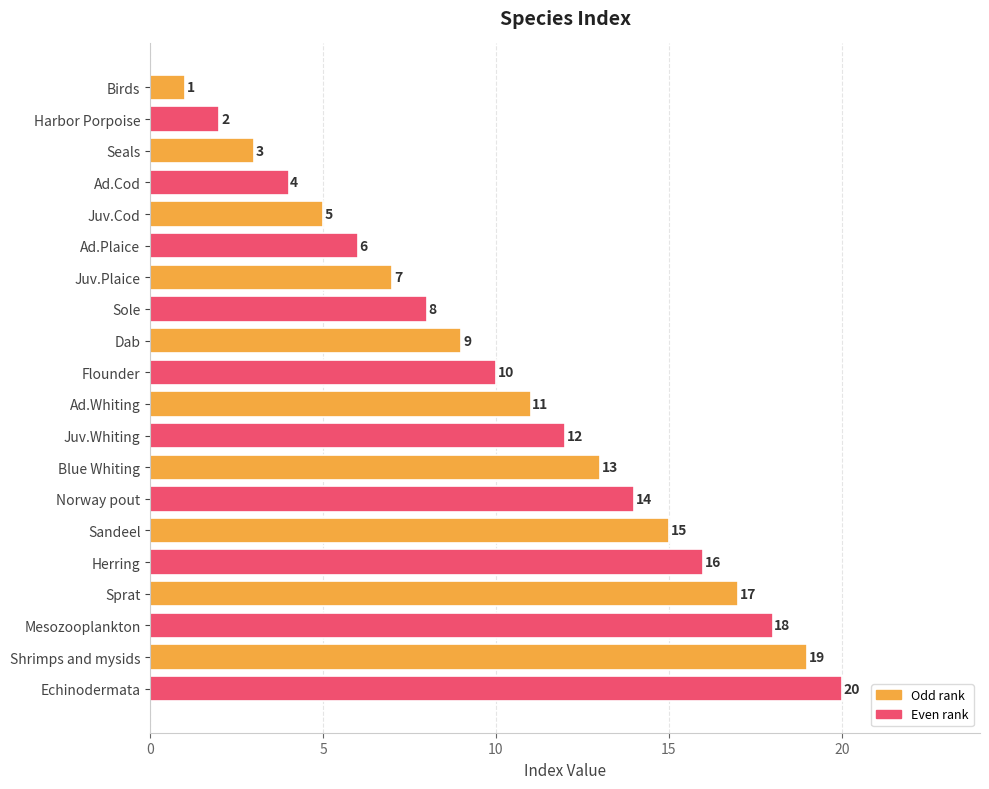

Are the bars horizontal?

Yes